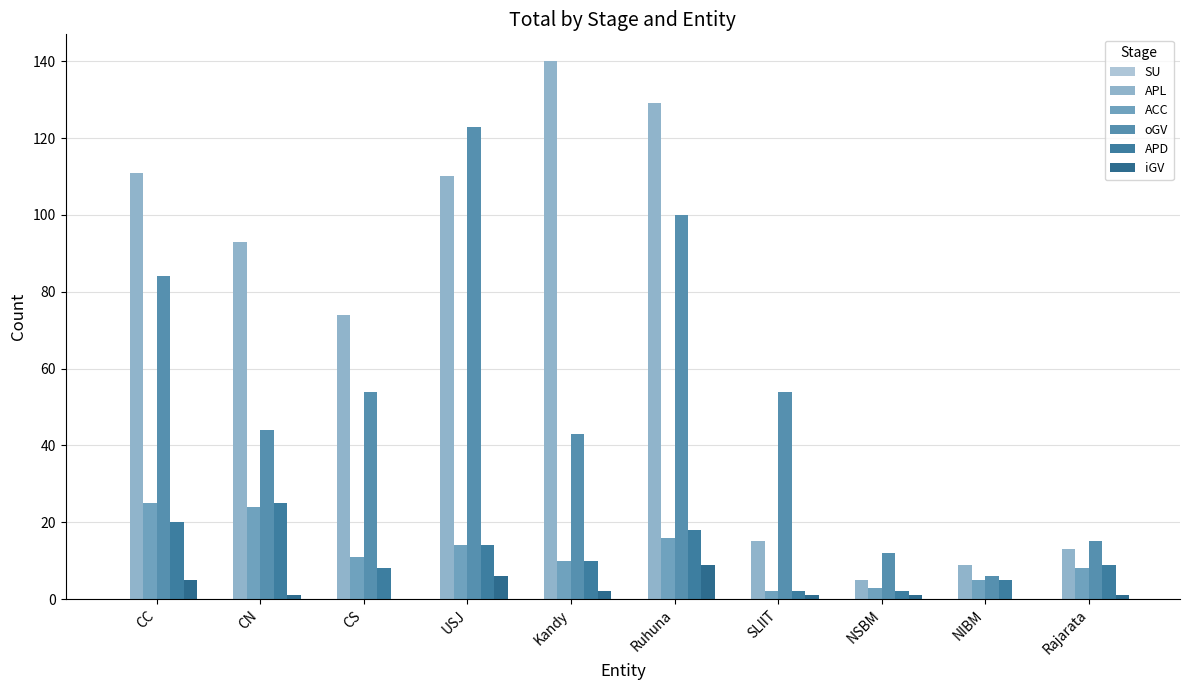

Reading left to right, transcribe all the data shown in this chart.

SU: 0	0	0	0	0	0	0	0	0	0
APL: 111	93	74	110	140	129	15	5	9	13
ACC: 25	24	11	14	10	16	2	3	5	8
oGV: 84	44	54	123	43	100	54	12	6	15
APD: 20	25	8	14	10	18	2	2	5	9
iGV: 5	1	0	6	2	9	1	1	0	1